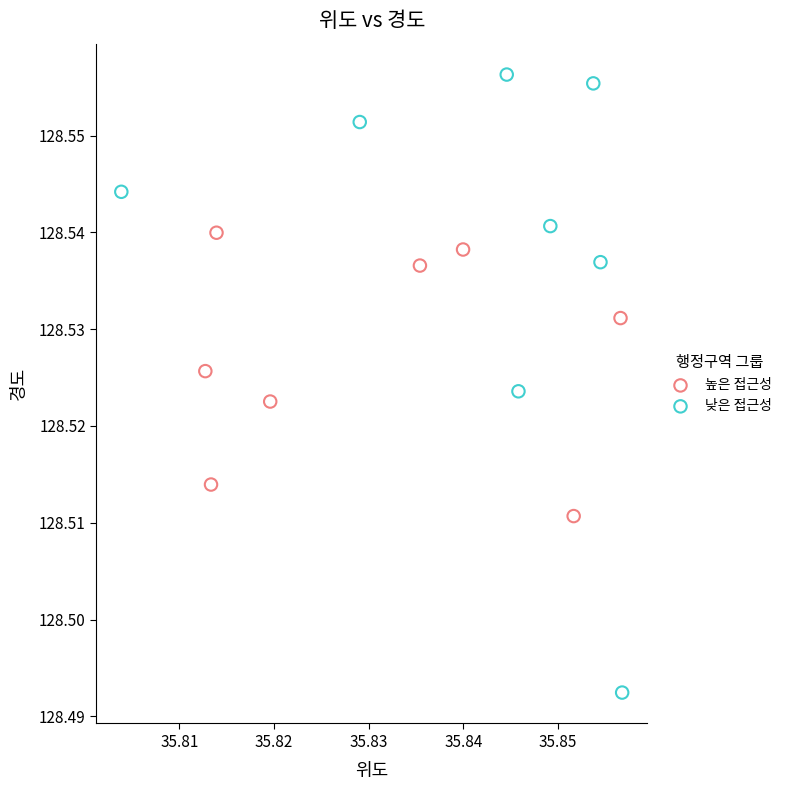

What are all the series names shown in the legend?

높은 접근성, 낮은 접근성